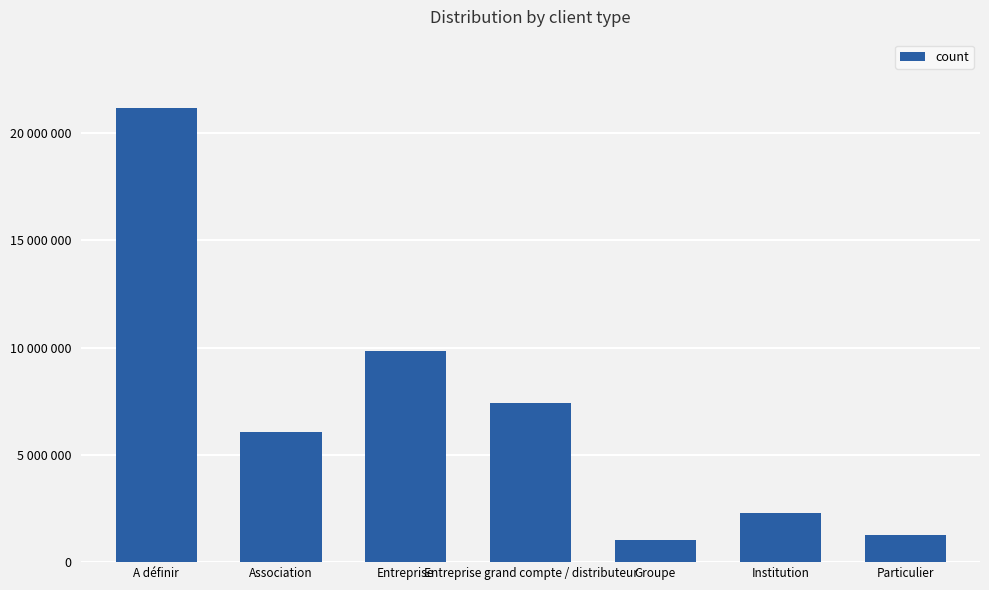

Are the bars horizontal?

No